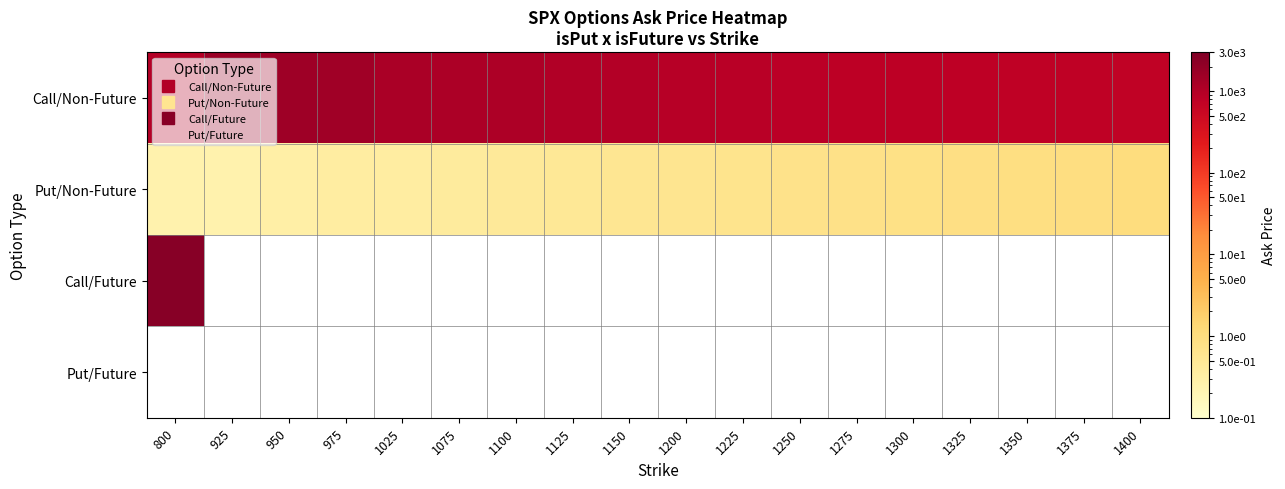

At how many categories does at least one series exceed 1935?

1